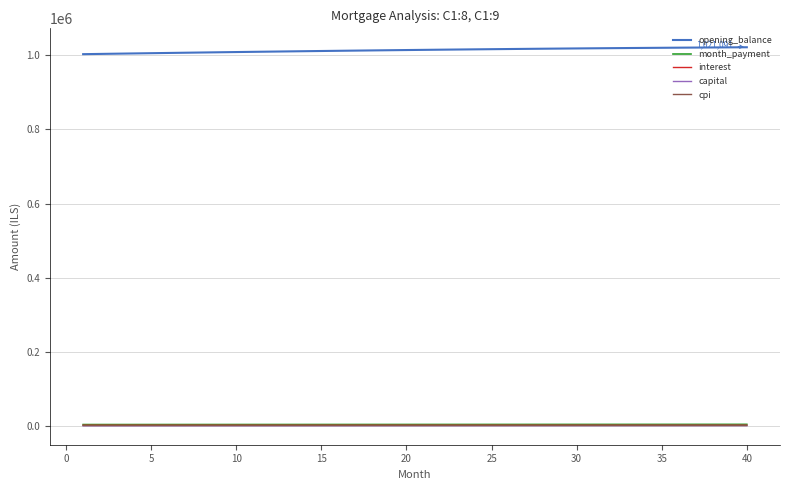

Which series has the largest total across all categories?

opening_balance